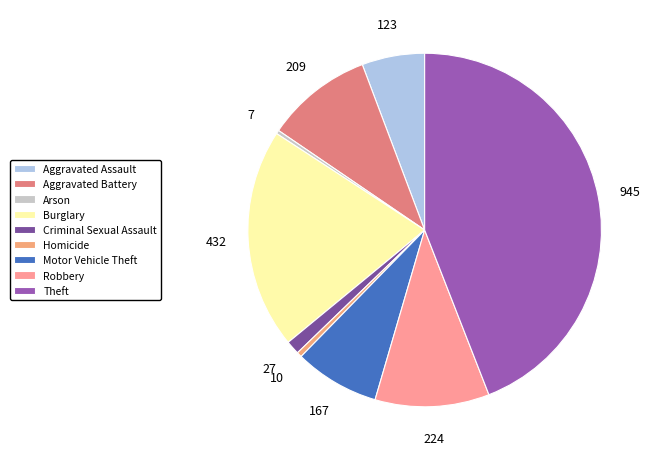

How many segments does this pie chart have?

9